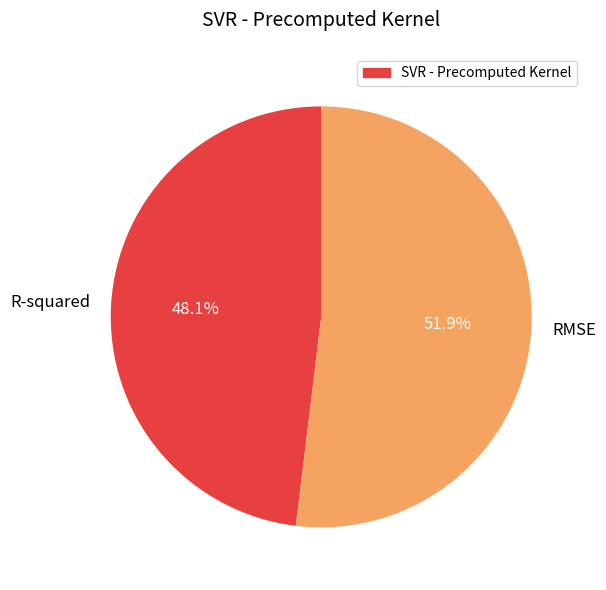

Count the number of slices in the pie.

2